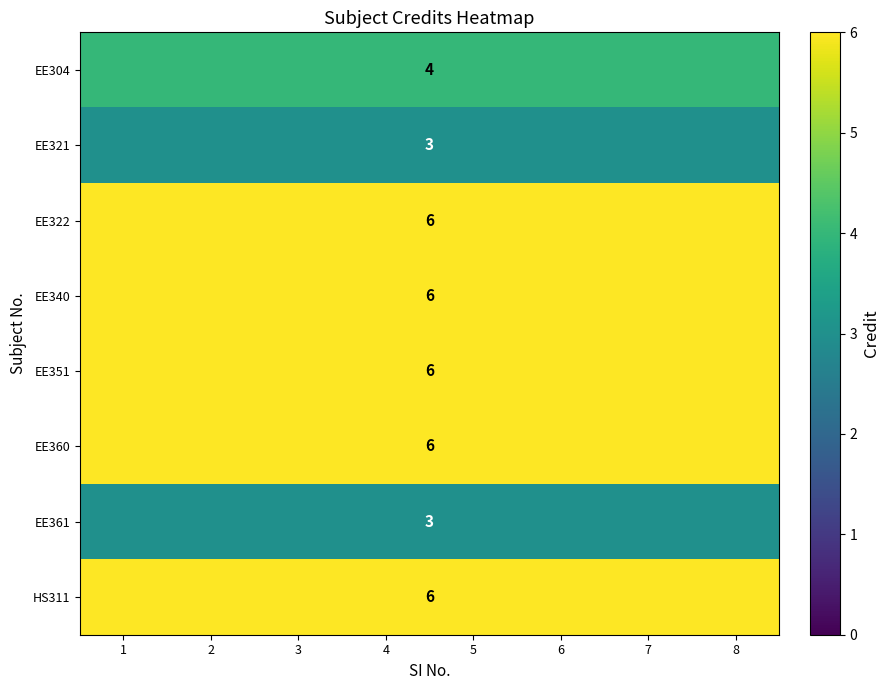

Which has a higher value, 1 or 8?

1